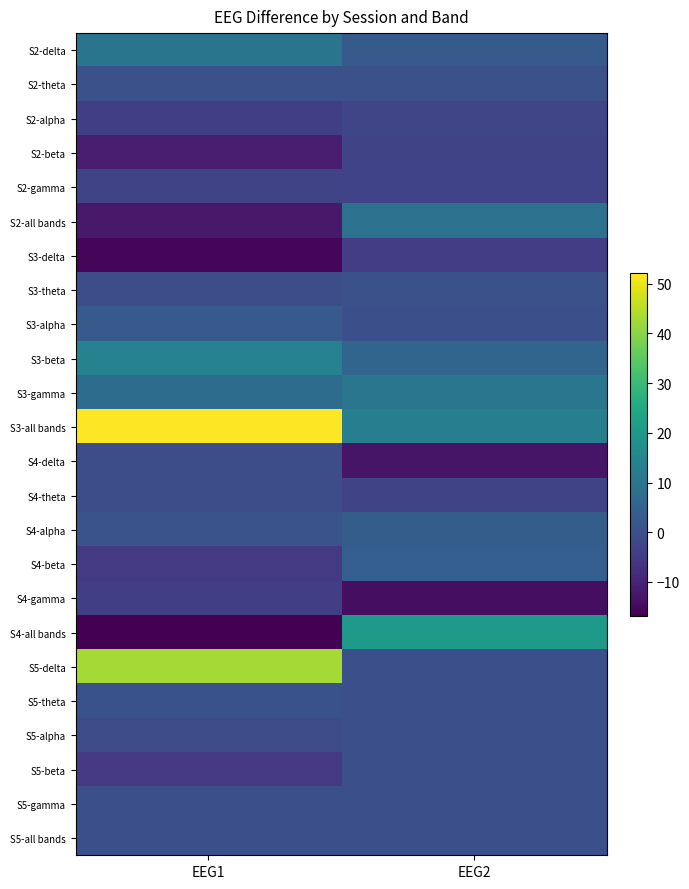

Reading right to left, extract all data points from this chart.

S2-delta: EEG2=2.9	EEG1=10.1
S2-theta: EEG2=0.3	EEG1=0.4
S2-alpha: EEG2=-2.4	EEG1=-4.0
S2-beta: EEG2=-2.7	EEG1=-11.5
S2-gamma: EEG2=-2.9	EEG1=-2.6
S2-all bands: EEG2=8.9	EEG1=-12.1
S3-delta: EEG2=-4.2	EEG1=-15.8
S3-theta: EEG2=0.4	EEG1=-0.4
S3-alpha: EEG2=0.2	EEG1=2.5
S3-beta: EEG2=5.7	EEG1=13.9
S3-gamma: EEG2=10.2	EEG1=7.7
S3-all bands: EEG2=12.8	EEG1=52.2
S4-delta: EEG2=-12.9	EEG1=-0.5
S4-theta: EEG2=-2.7	EEG1=-0.4
S4-alpha: EEG2=3.5	EEG1=0.8
S4-beta: EEG2=3.8	EEG1=-5.1
S4-gamma: EEG2=-14.3	EEG1=-3.9
S4-all bands: EEG2=20.6	EEG1=-16.8
S5-delta: EEG2=0.0	EEG1=42.9
S5-theta: EEG2=0.0	EEG1=0.7
S5-alpha: EEG2=0.0	EEG1=-1.1
S5-beta: EEG2=0.0	EEG1=-5.2
S5-gamma: EEG2=0.0	EEG1=0.0
S5-all bands: EEG2=0.0	EEG1=0.0